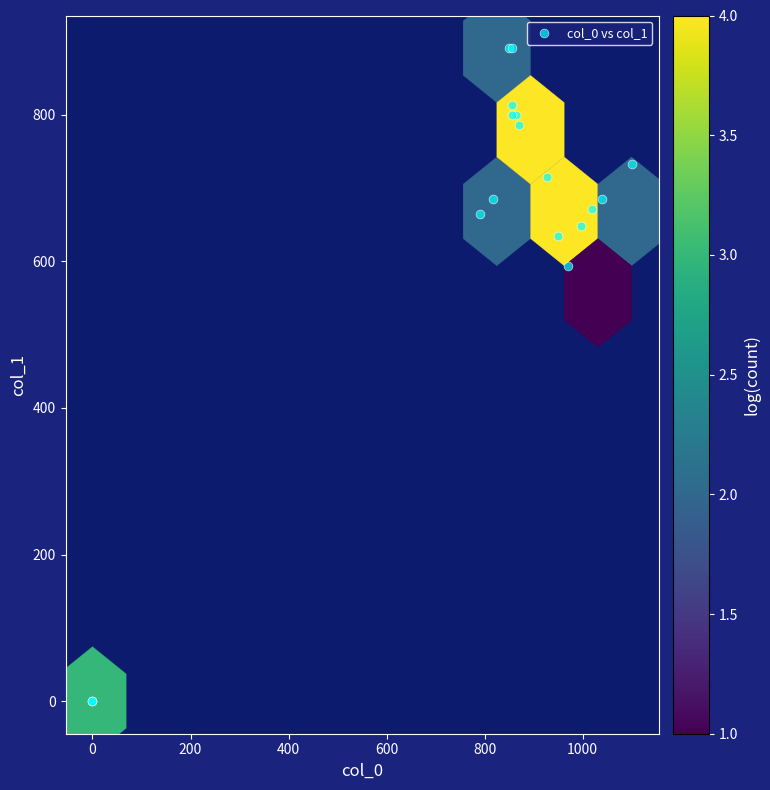

What Y value in the scatter plot is closest to 445?

594.0